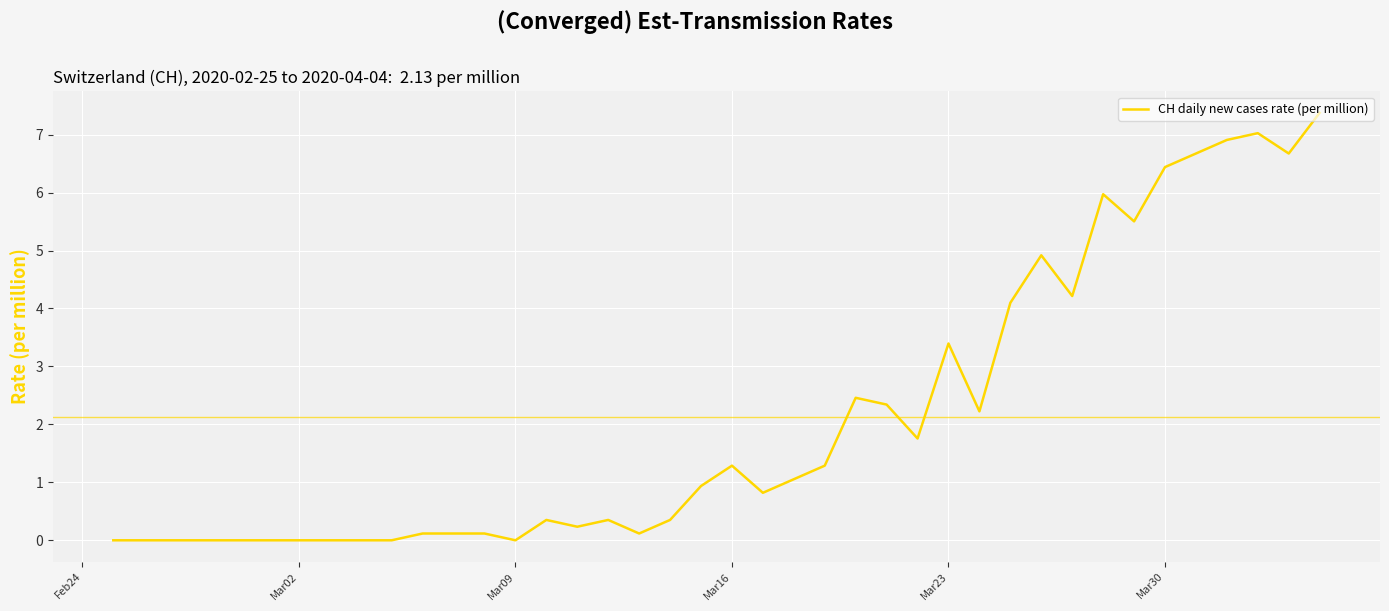

What is the maximum value shown in the chart?

7.4